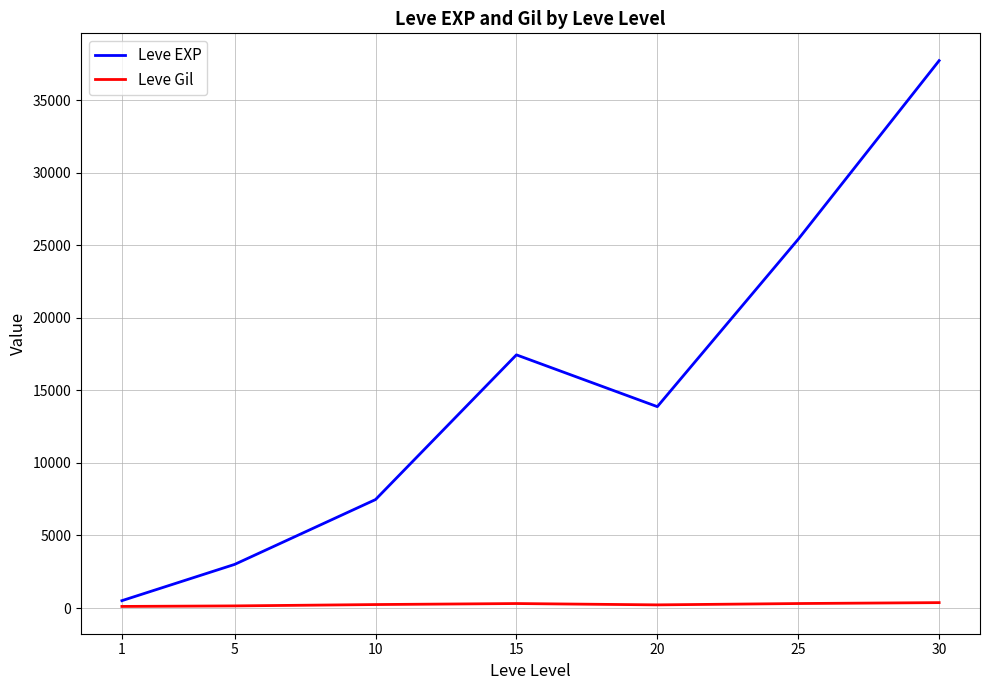

True or false: Leve EXP and Leve Gil cross at least once.

False